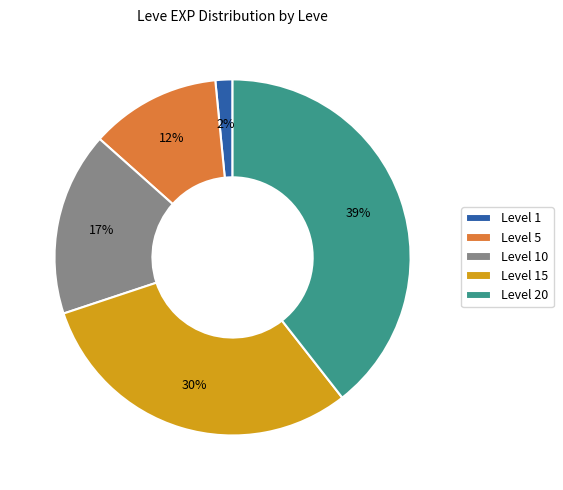

Do Level 20 and Level 15 together represent more than half of the pie?

Yes